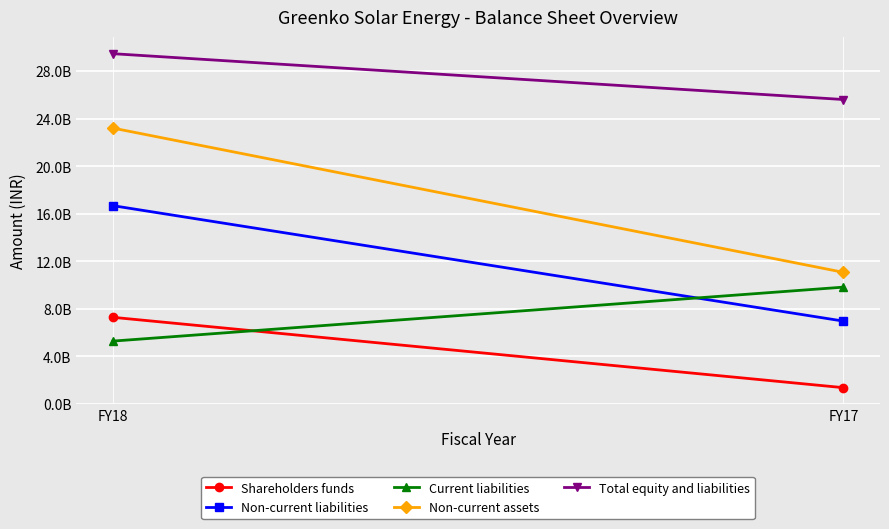

What is the average value of the Shareholders funds series?

4322980467